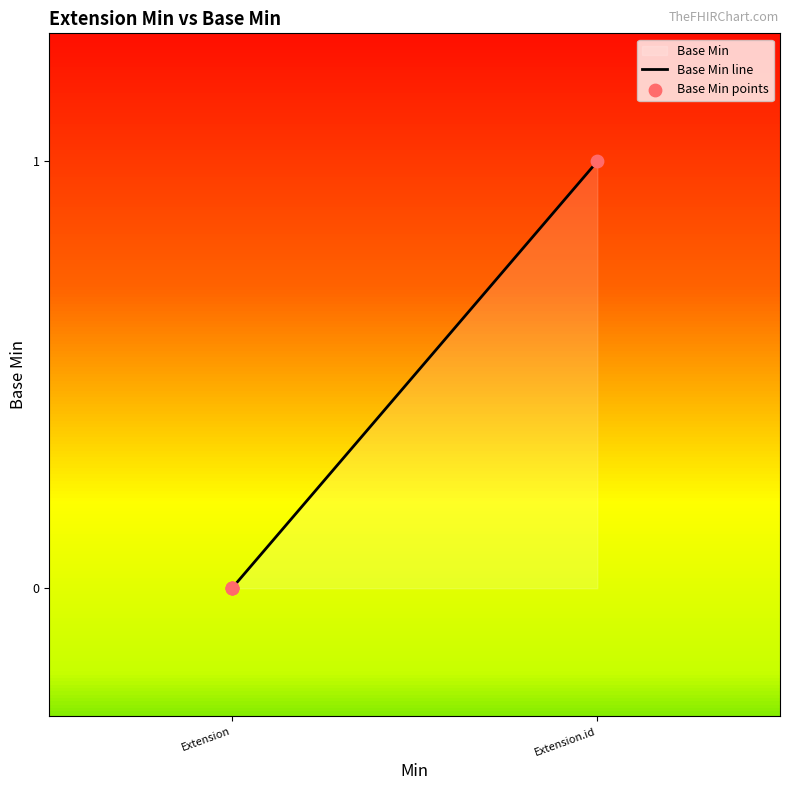

Which series reaches the minimum Y coordinate?

Base Min line